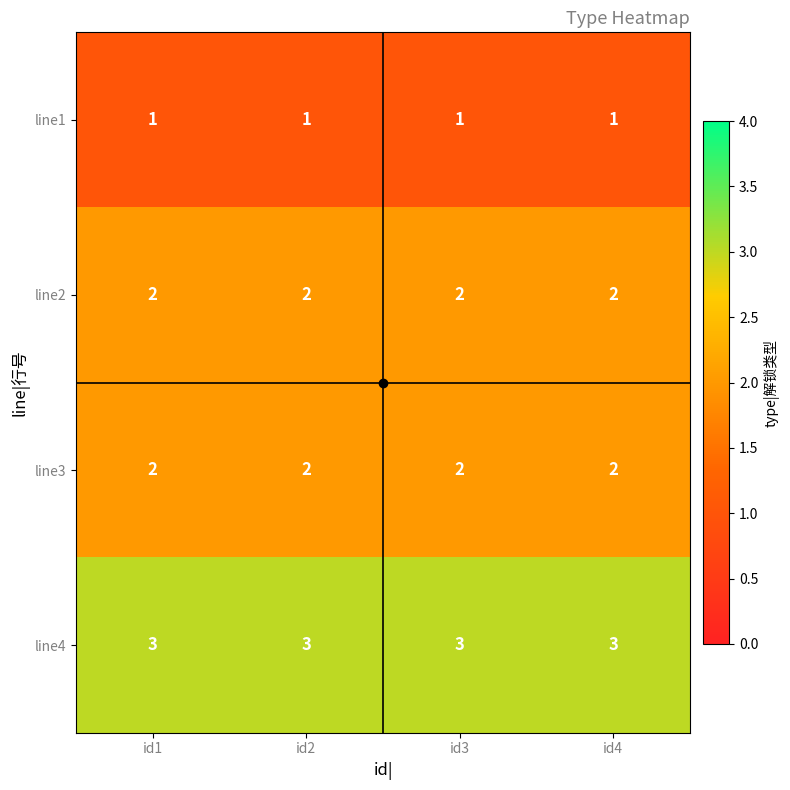

How many data points does each series have?

4